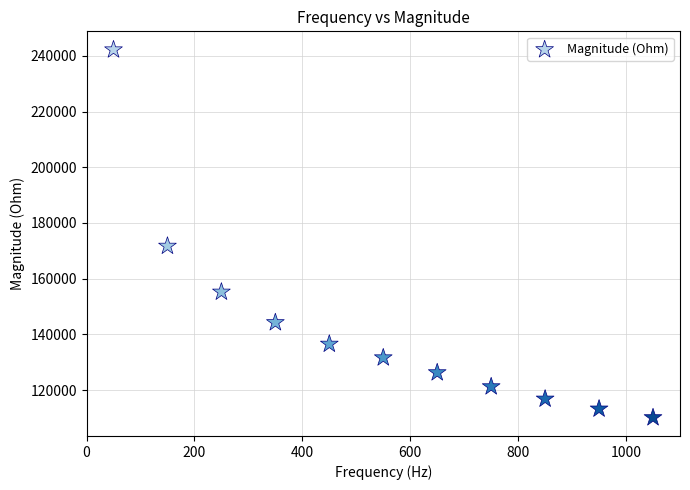

What is the average X value?

550.0